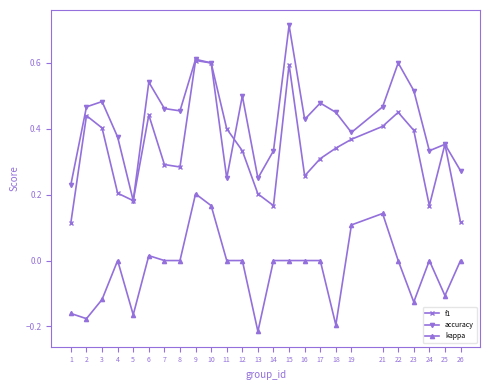

True or false: kappa and accuracy intersect in this chart.

False